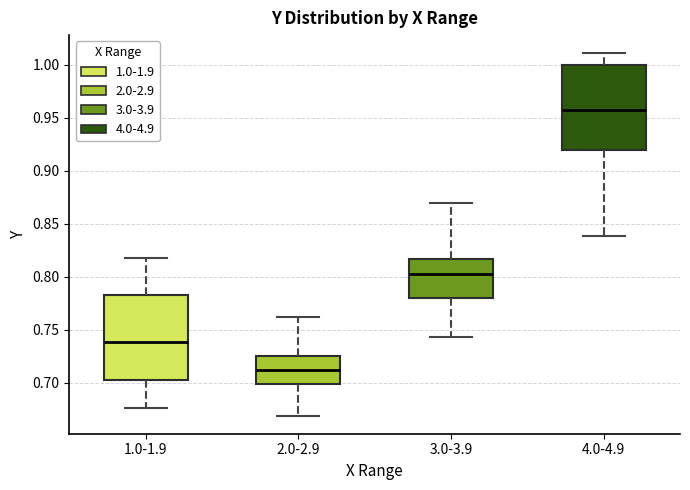

Reading left to right, transcribe this box plot: for each box, give where its median line is, the range the box spans, and where its two whiskers end, as read against the y-axis. The values are not printed on the chart, so give them approximately, as read against the axis.

1.0-1.9: median 0.740, box 0.700 to 0.785, whiskers 0.675 to 0.820
2.0-2.9: median 0.710, box 0.700 to 0.725, whiskers 0.670 to 0.760
3.0-3.9: median 0.805, box 0.780 to 0.815, whiskers 0.745 to 0.870
4.0-4.9: median 0.960, box 0.920 to 1.000, whiskers 0.840 to 1.010